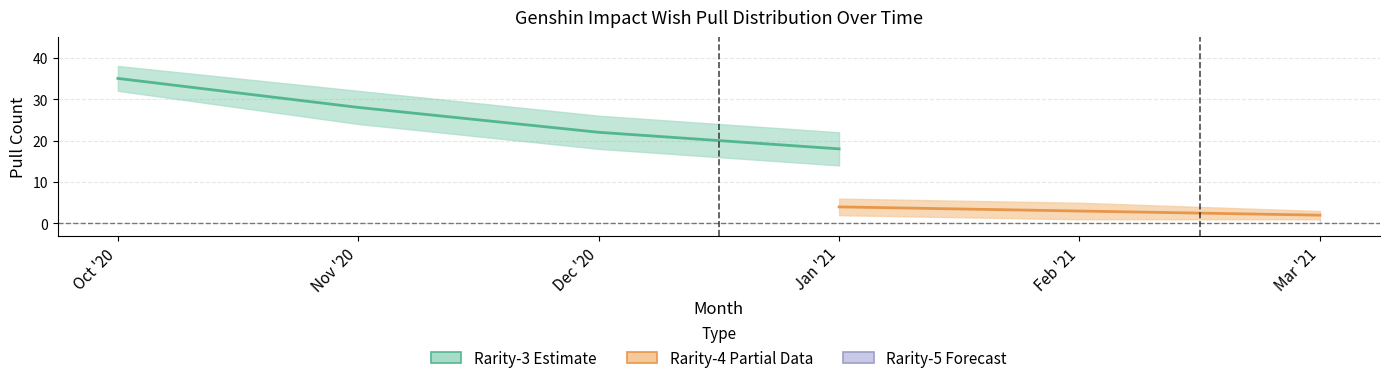

At how many categories does at least one series exceed 32?

1